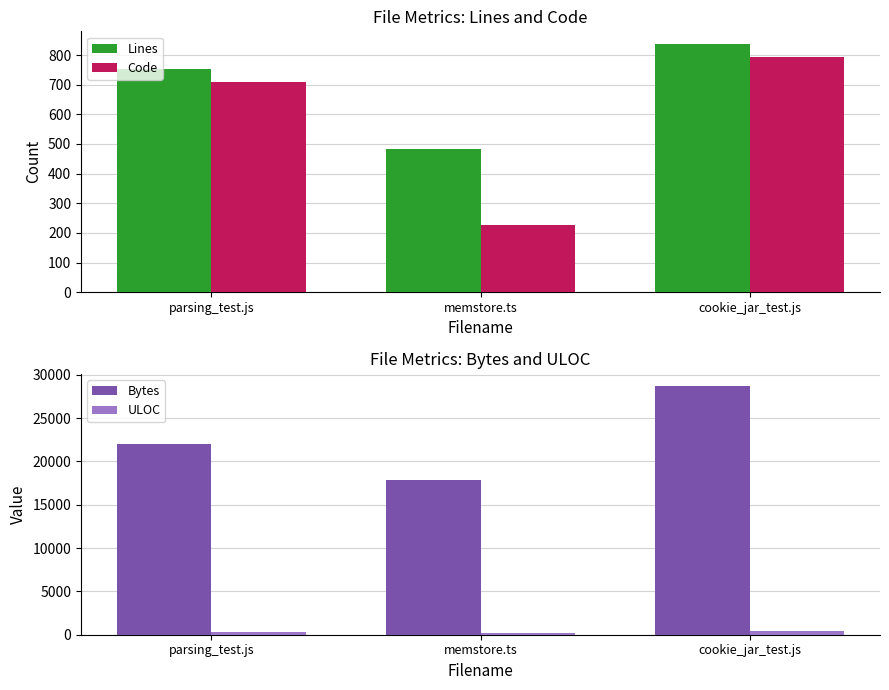

Between parsing_test.js and memstore.ts, which is larger?

parsing_test.js